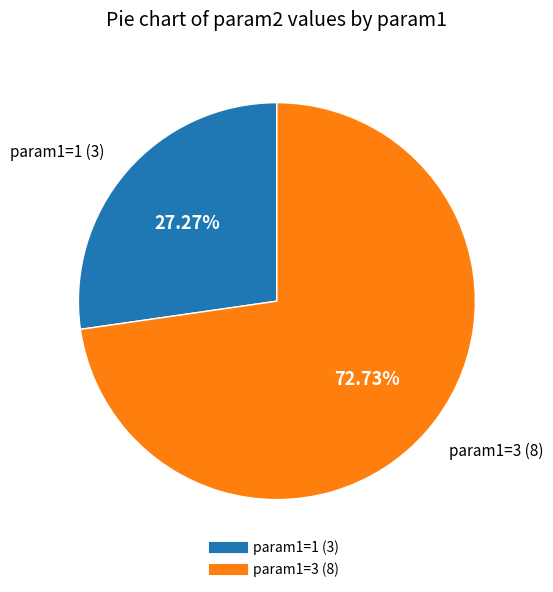

How many segments does this pie chart have?

2